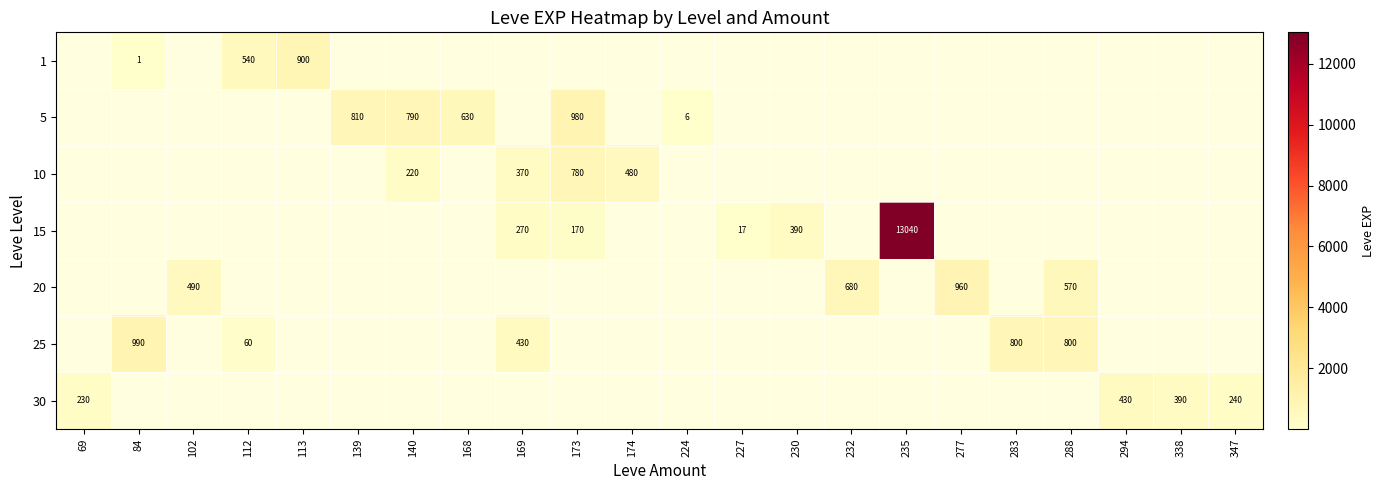

What is the total value across all series at 112?

600